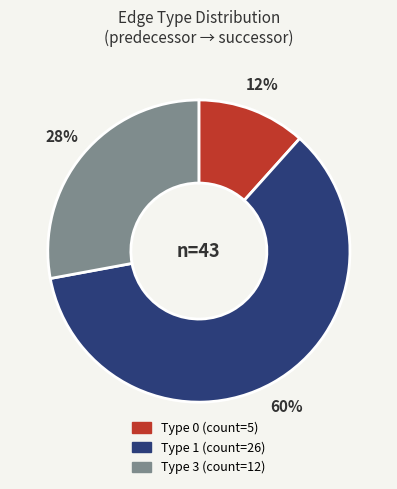

To the nearest percent, what is the average slice percentage?

33%